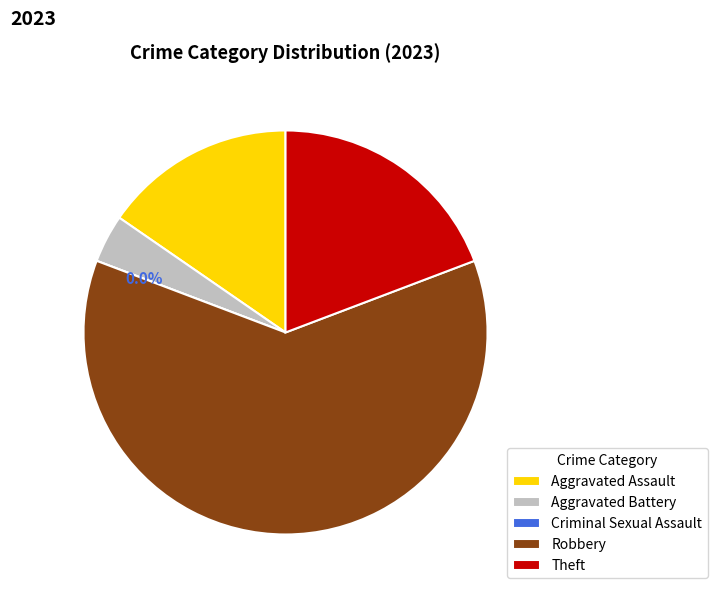

What is the ratio of the value at Aggravated Assault to the value at Aggravated Battery?

4.0